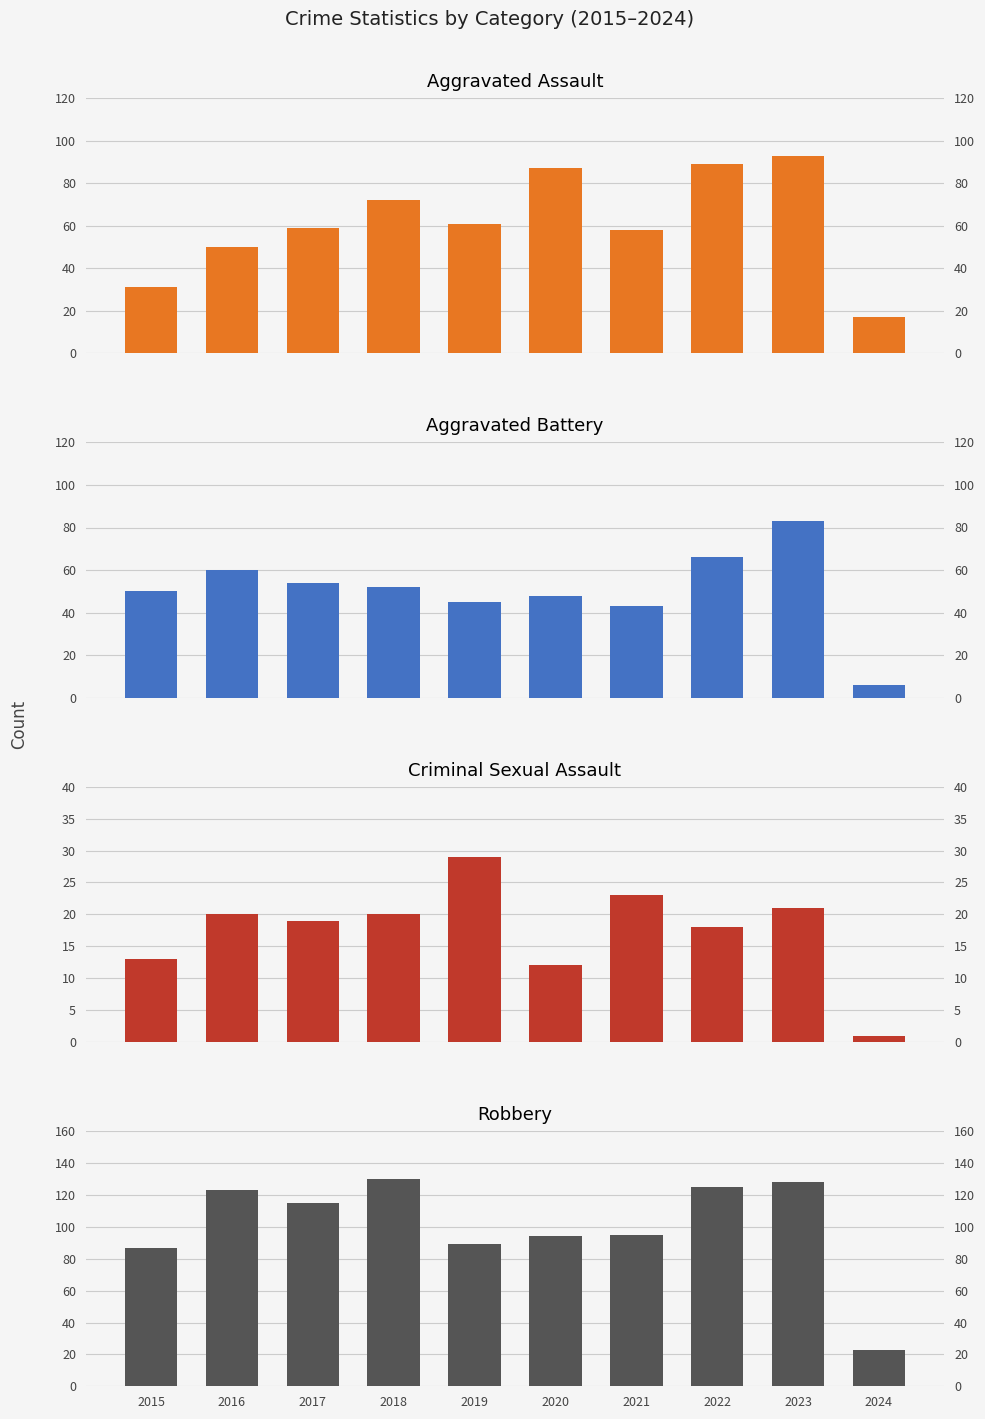

What is the greatest value displayed?

130